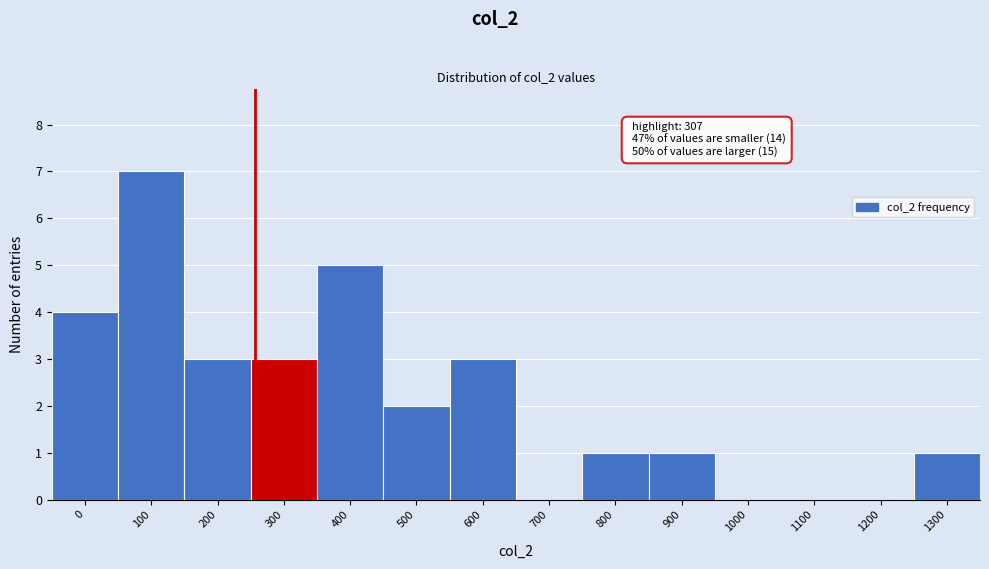

Reading left to right, what are all the values shown in this chart?

0=4	100=7	200=3	300=3	400=5	500=2	600=3	700=0	800=1	900=1	1000=0	1100=0	1200=0	1300=1